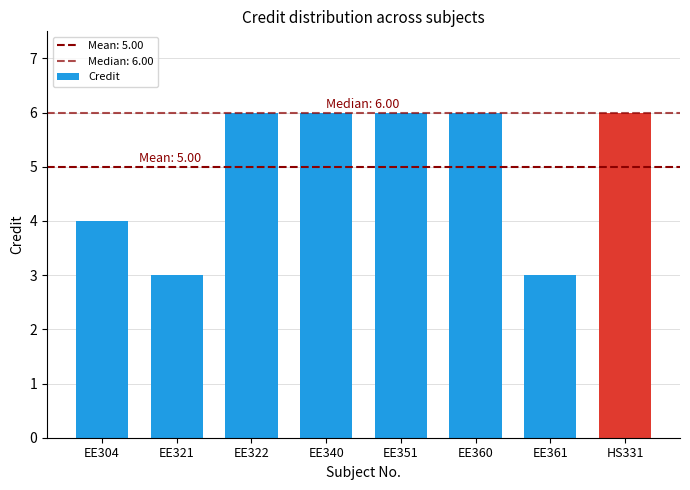

Read the value at EE322.

6